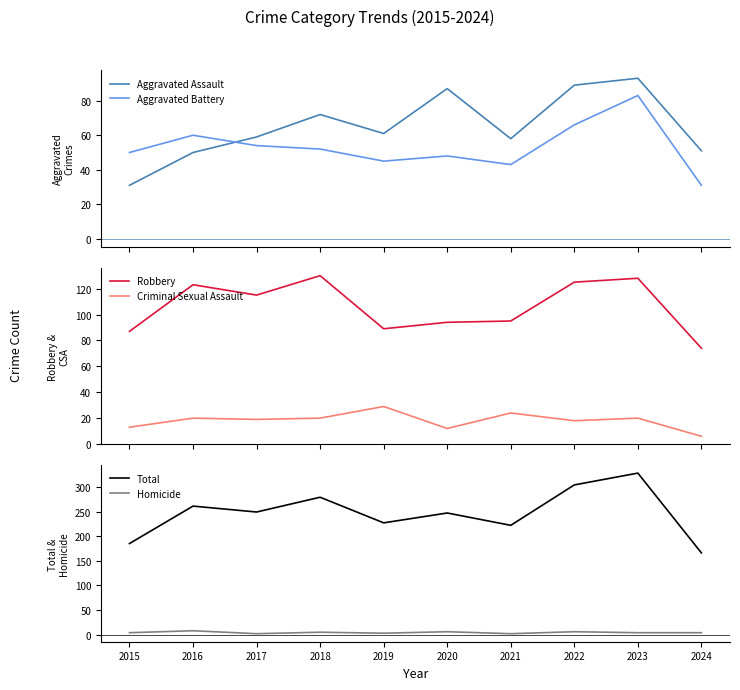

Reading left to right, what are all the values shown in this chart?

Aggravated Assault: 2015=31	2016=50	2017=59	2018=72	2019=61	2020=87	2021=58	2022=89	2023=93	2024=51
Aggravated Battery: 2015=50	2016=60	2017=54	2018=52	2019=45	2020=48	2021=43	2022=66	2023=83	2024=31
Robbery: 2015=87	2016=123	2017=115	2018=130	2019=89	2020=94	2021=95	2022=125	2023=128	2024=74
Criminal Sexual Assault: 2015=13	2016=20	2017=19	2018=20	2019=29	2020=12	2021=24	2022=18	2023=20	2024=6
Total: 2015=185	2016=261	2017=249	2018=279	2019=227	2020=247	2021=222	2022=304	2023=328	2024=166
Homicide: 2015=4	2016=8	2017=2	2018=5	2019=3	2020=6	2021=2	2022=6	2023=4	2024=4